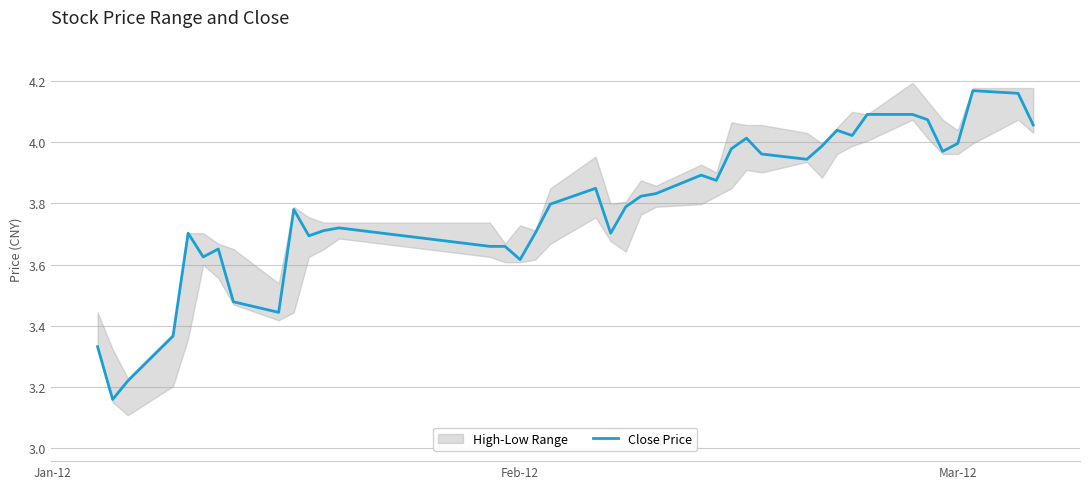

Is this an area chart (filled region under the line)?

No